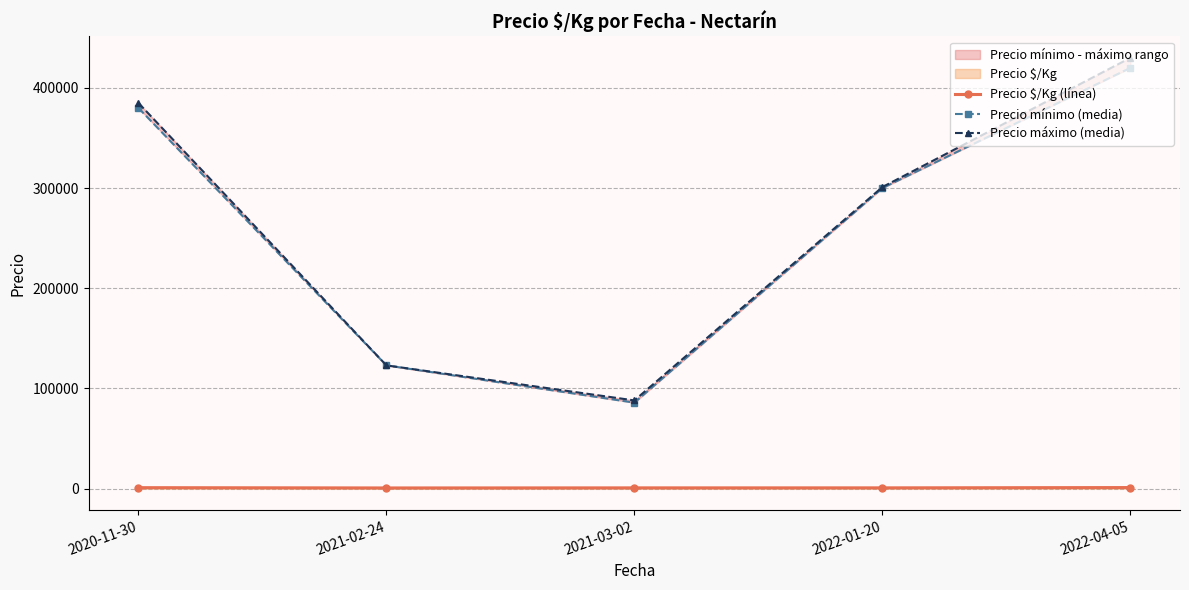

What is the total value across all series at 2022-04-05?

851014.0